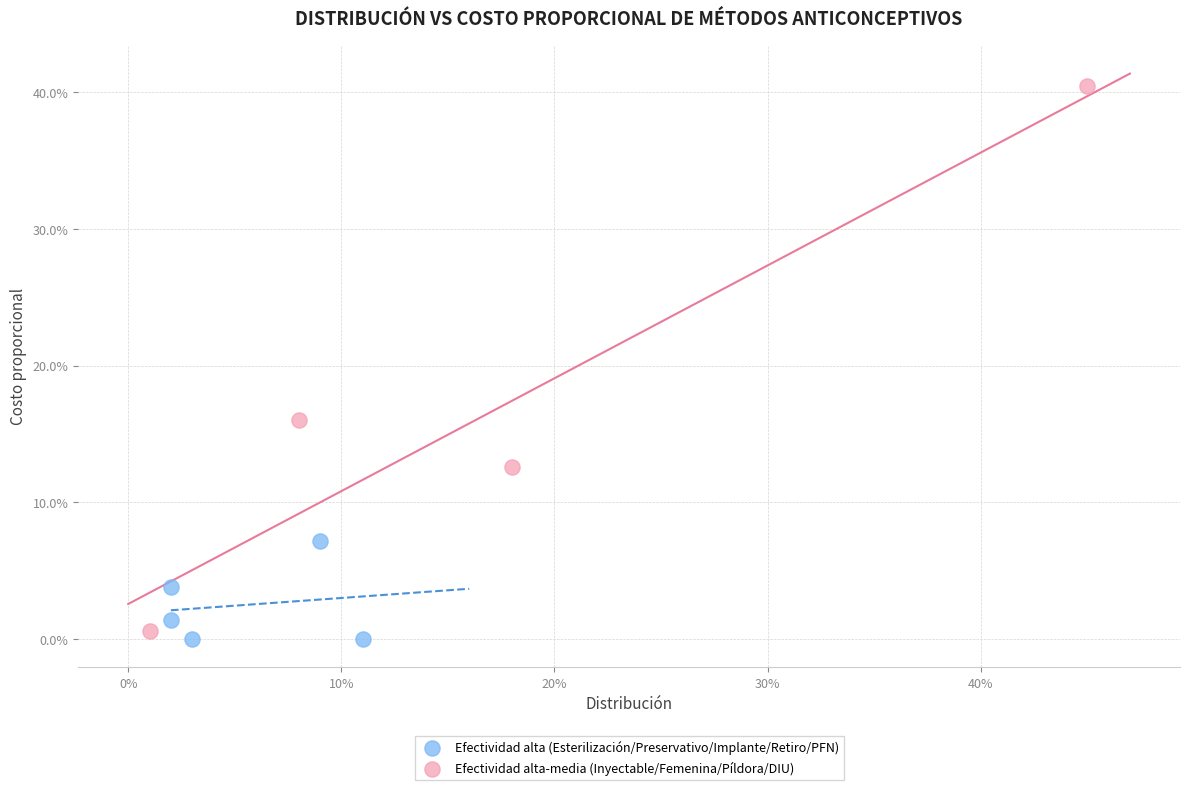

What are all the series names shown in the legend?

Efectividad alta (Esterilización/Preservativo/Implante/Retiro/PFN), Efectividad alta-media (Inyectable/Femenina/Píldora/DIU)